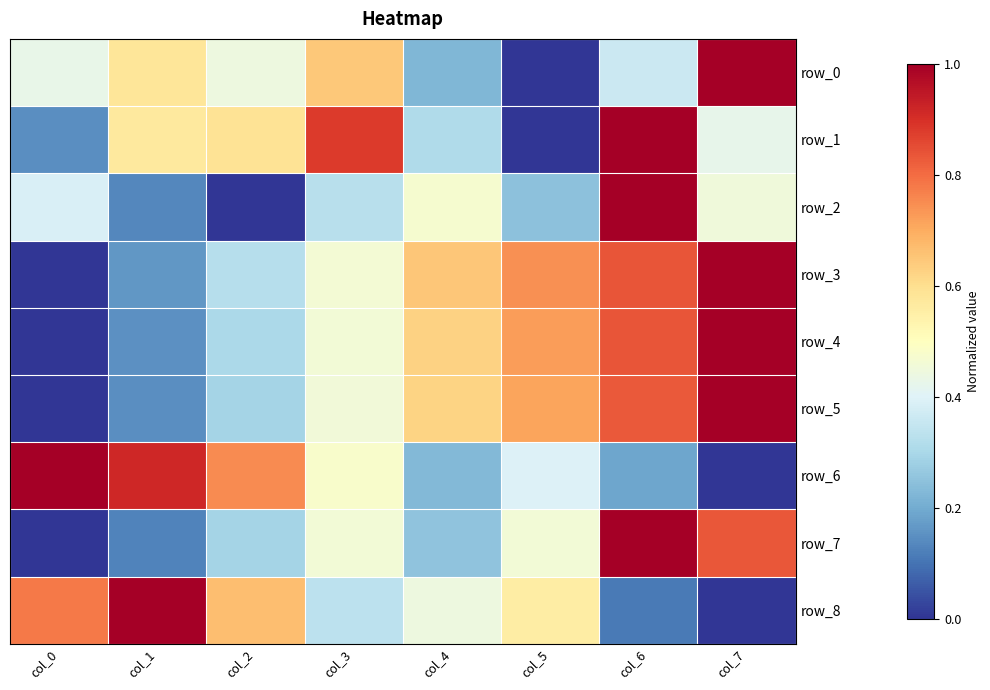

How many series are shown in this chart?

9